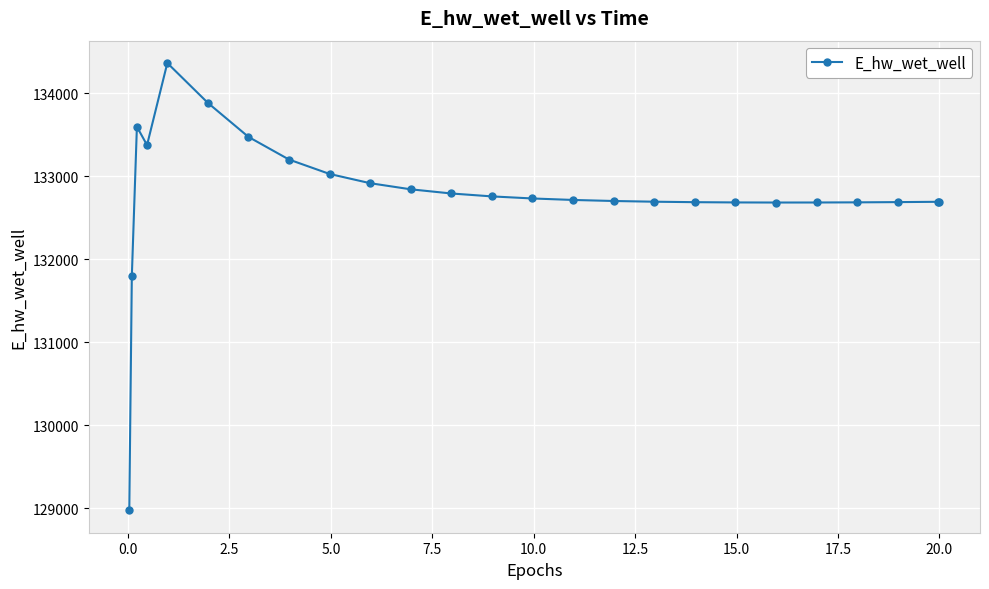

What is the minimum value shown in the chart?

128975.6